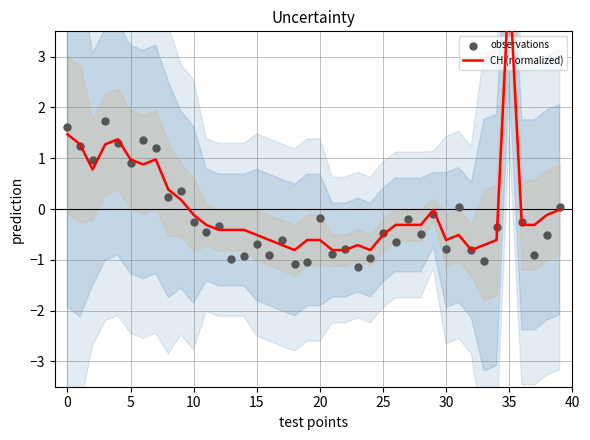

Which series has the largest Y range (max minus min)?

CH (normalized)